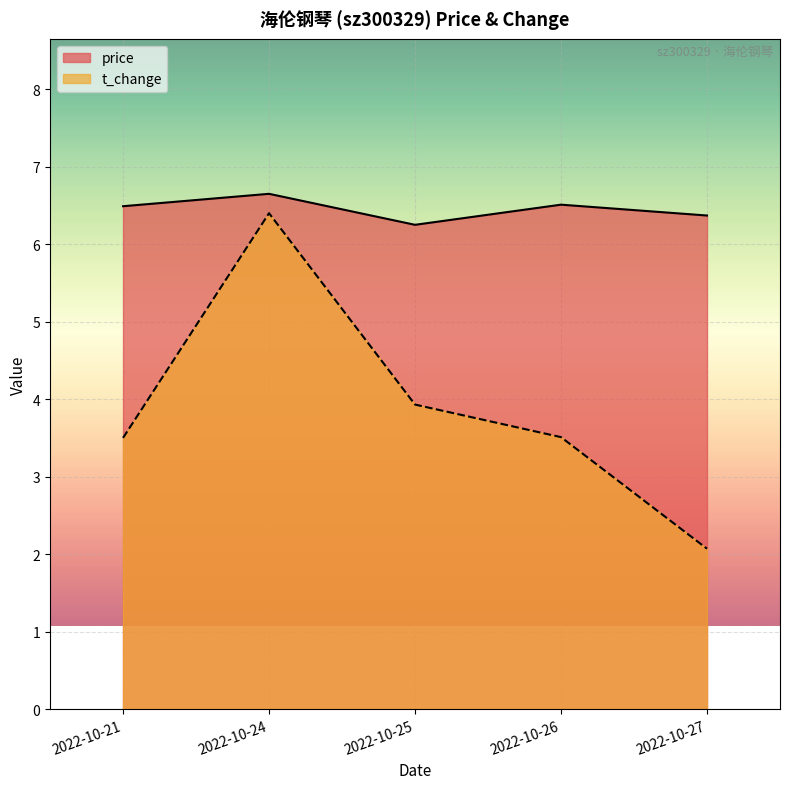

How many interior local valleys does the price series have?

1